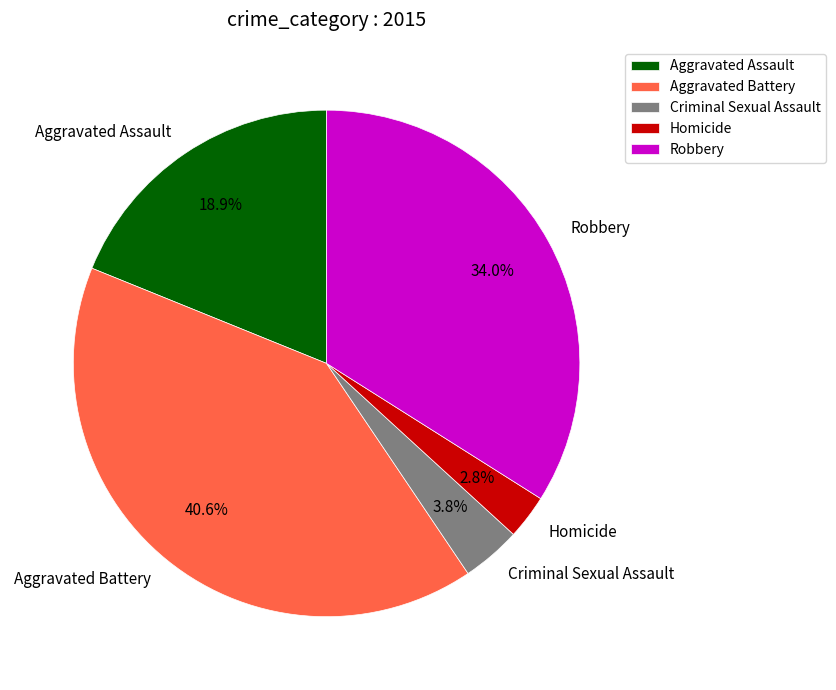

To the nearest percent, what portion does Homicide represent?

3%